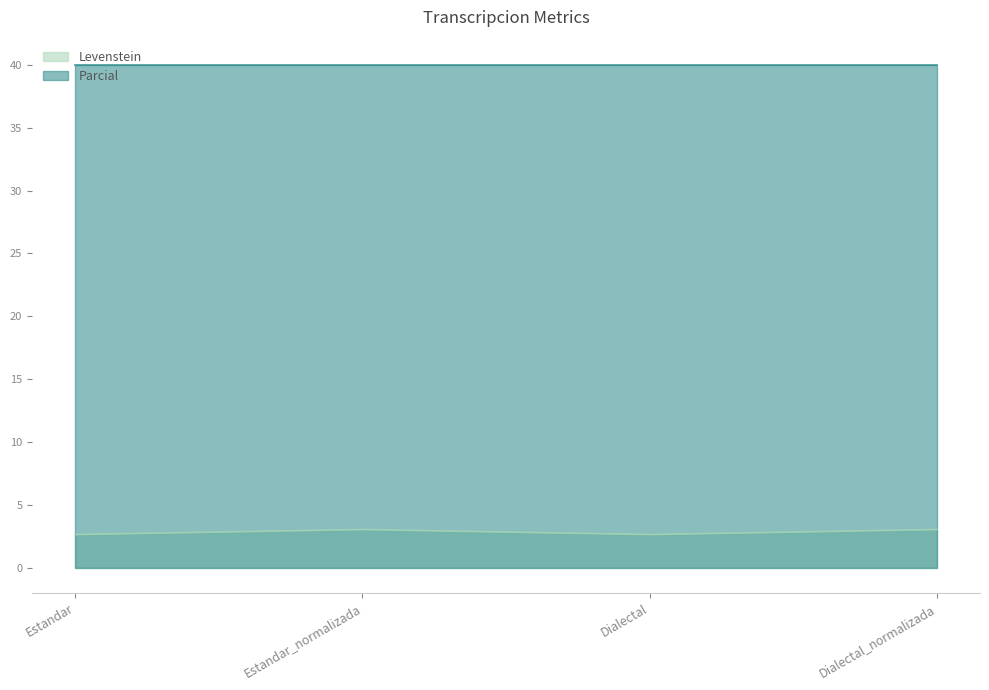

How many data points does each series have?

4